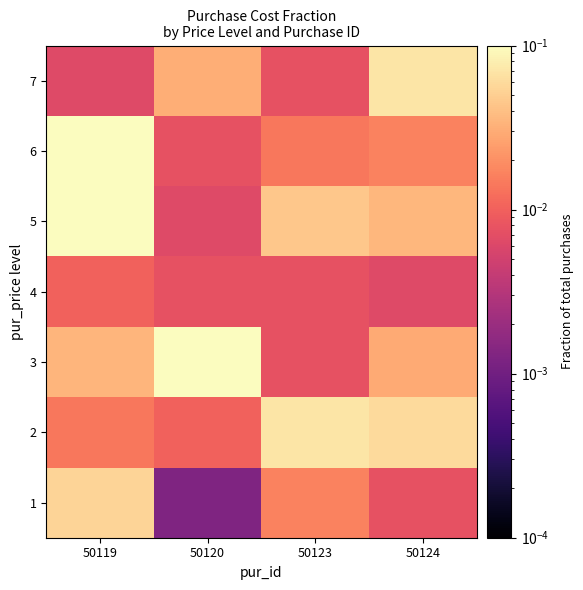

At how many categories does at least one series exceed 0?

4